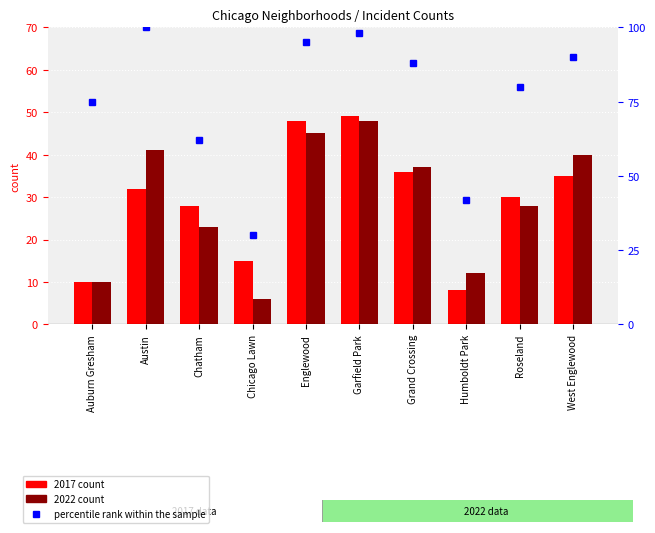

Where does the data first go above 88?

Austin